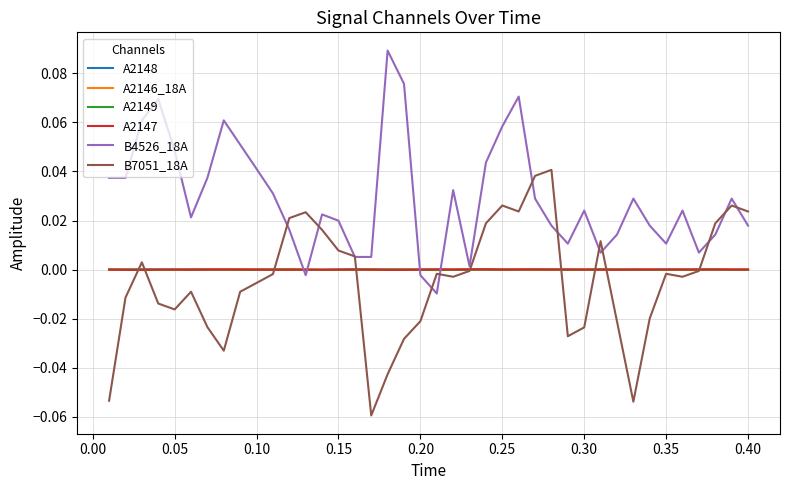

True or false: A2148 has more than 0 interior local peaks.

True